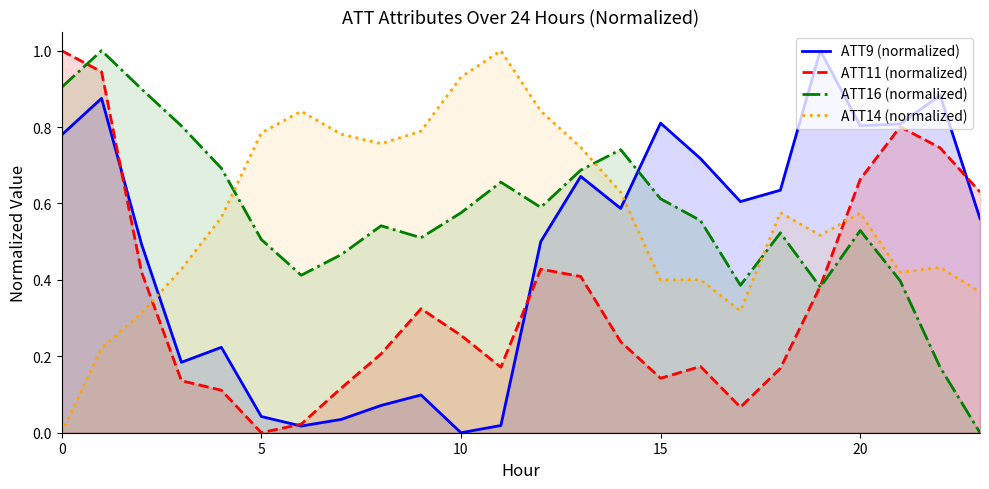

After their last crossing, which series has the higher values: ATT14 (normalized) or ATT9 (normalized)?

ATT9 (normalized)